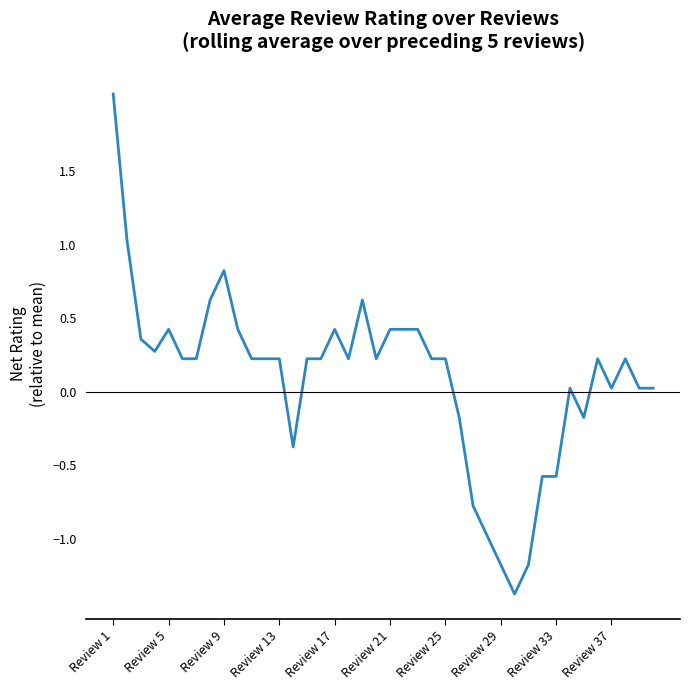

How many lines are shown in the chart?

1